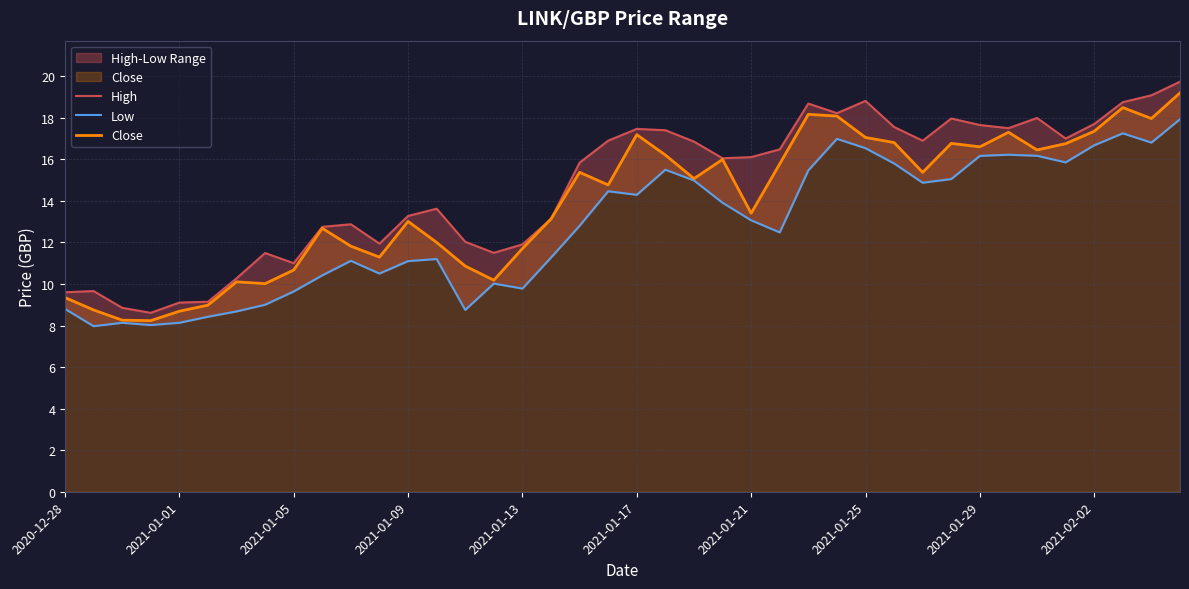

Reading left to right, what are all the values shown in this chart?

High: 9.6	9.7	8.9	8.6	9.1	9.1	10.3	11.5	11.0	12.7	12.9	11.9	13.3	13.6	12.0	11.5	11.9	13.1	15.8	16.9	17.5	17.4	16.9	16.1	16.1	16.5	18.7	18.2	18.8	17.6	16.9	18.0	17.7	17.5	18.0	17.0	17.7	18.8	19.1	19.7
Low: 8.8	8.0	8.1	8.0	8.1	8.4	8.7	9.0	9.6	10.4	11.1	10.5	11.1	11.2	8.8	10.0	9.8	11.3	12.8	14.5	14.3	15.5	15.0	13.9	13.1	12.5	15.5	17.0	16.5	15.8	14.9	15.1	16.2	16.2	16.2	15.9	16.7	17.2	16.8	17.9
Close: 9.3	8.8	8.3	8.2	8.7	9.0	10.1	10.0	10.7	12.7	11.8	11.3	13.0	12.0	10.9	10.2	11.7	13.1	15.4	14.8	17.2	16.2	15.1	16.0	13.4	15.8	18.2	18.1	17.1	16.8	15.4	16.8	16.6	17.3	16.4	16.8	17.3	18.5	18.0	19.2